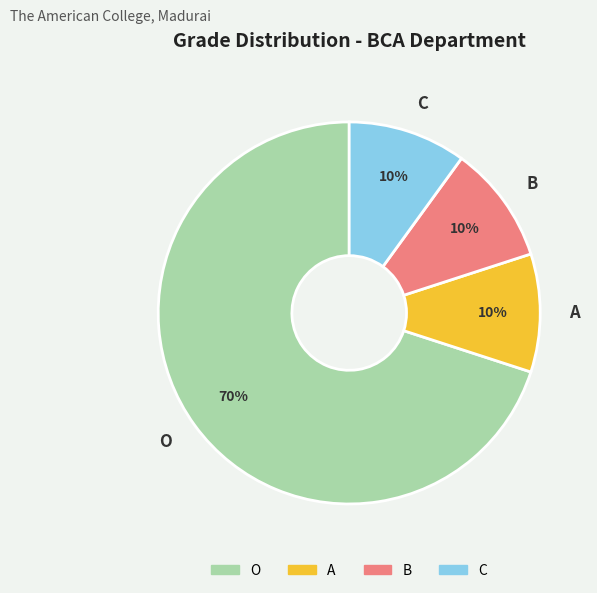

What is the ratio of the value at C to the value at O?

0.1